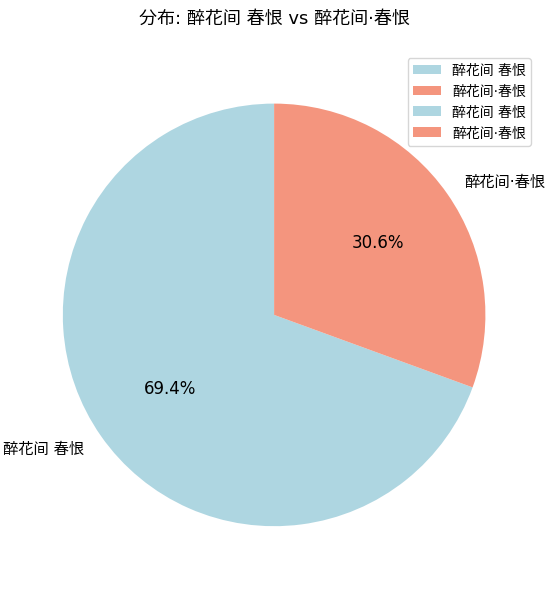

Does any single category account for the majority?

Yes